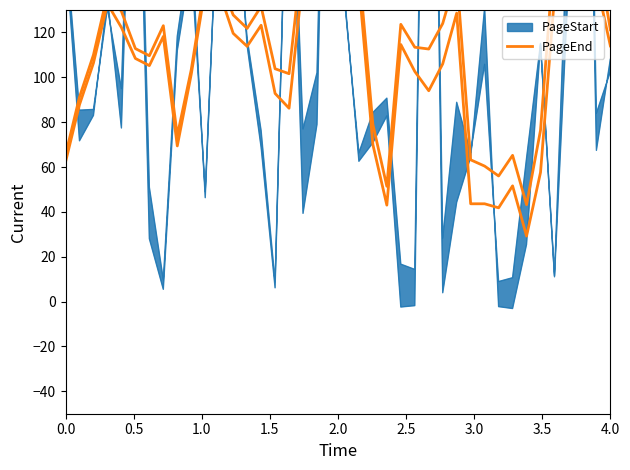

What is the difference between the maximum and minimum values?

140.4